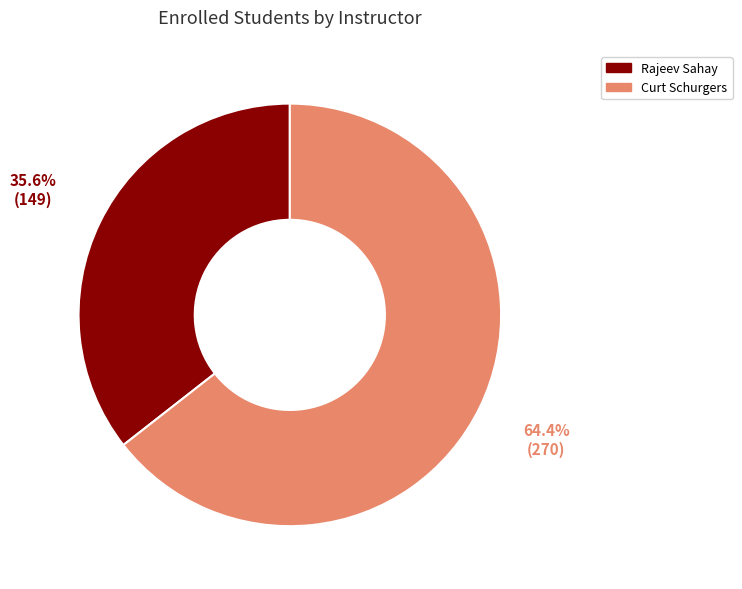

To the nearest percent, what is the difference between the Curt Schurgers and Rajeev Sahay slice percentages?

29%